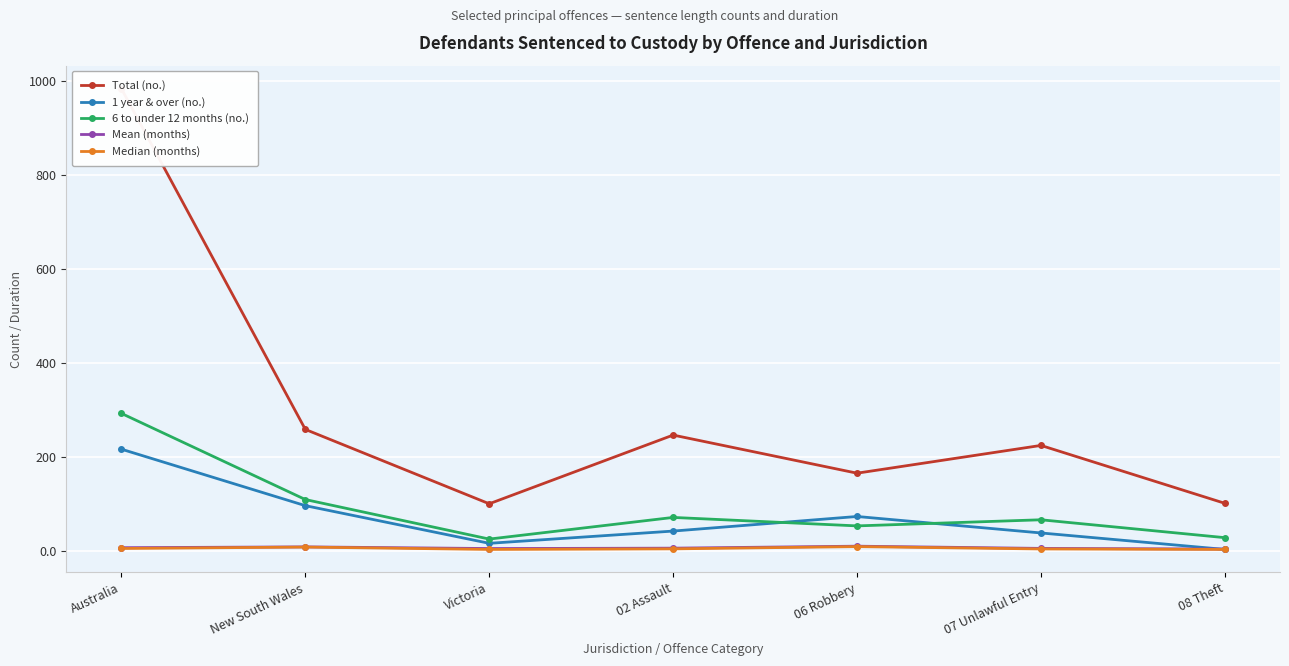

Rank the series by their maximum value, from lowest to highest.

Median (months), Mean (months), 1 year & over (no.), 6 to under 12 months (no.), Total (no.)